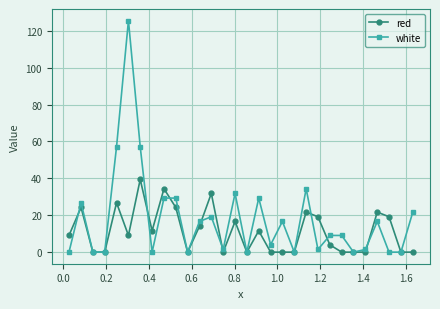

True or false: white has more than 1 points higher than both neighbors.

True